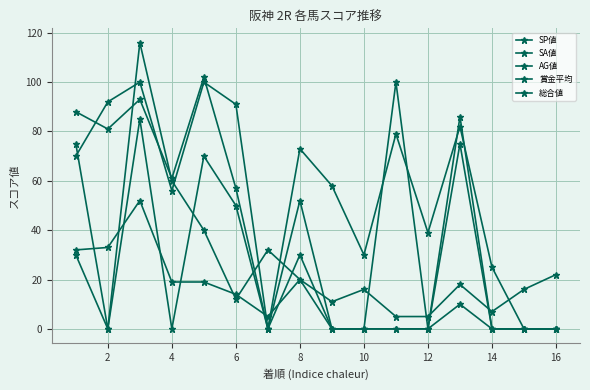

How many lines are shown in the chart?

5